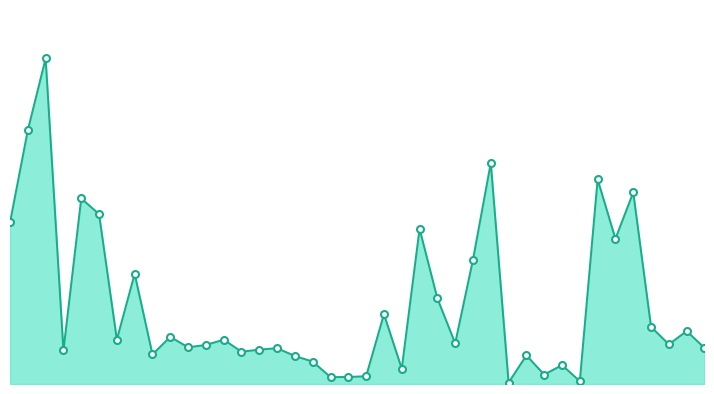

Does the chart display data point markers on the line(s)?

No